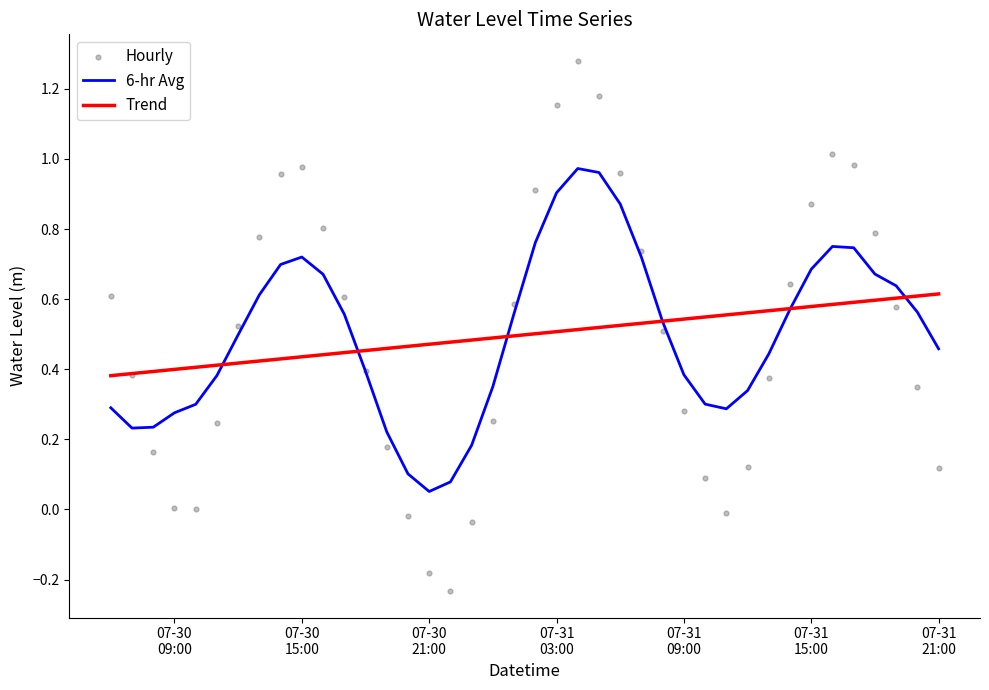

What are all the series names shown in the legend?

6-hr Avg, Trend, Hourly